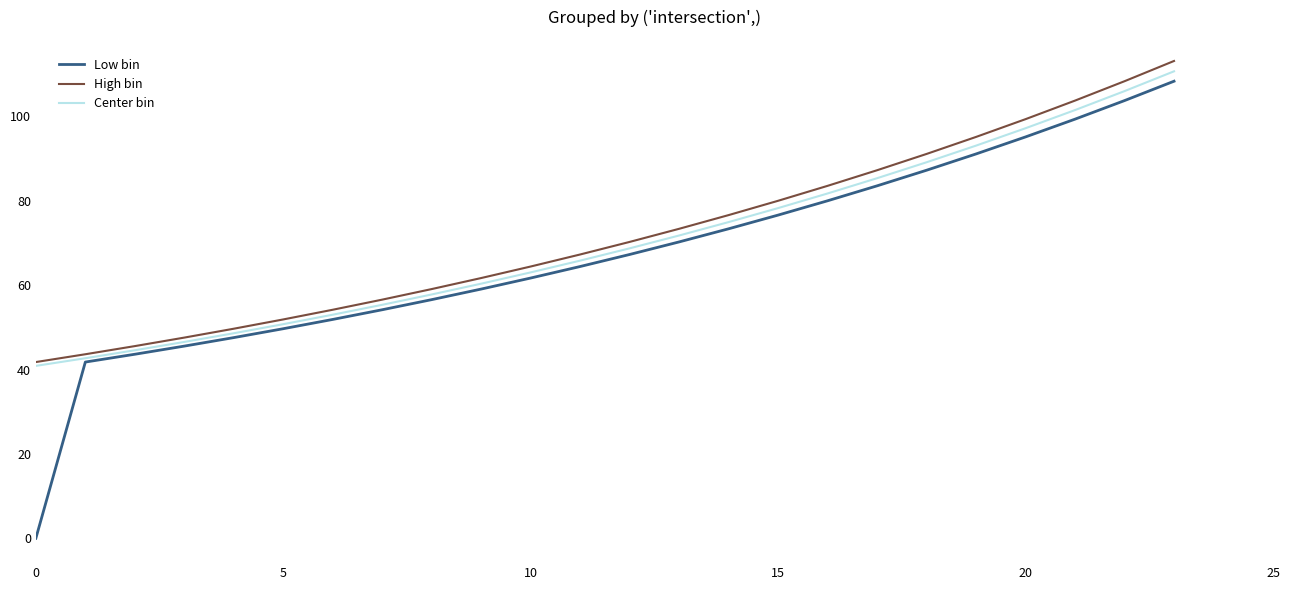

What is the maximum value for High bin?

113.1